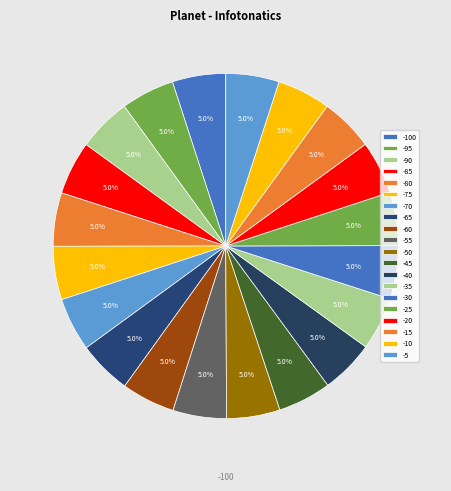

Count the number of slices in the pie.

20